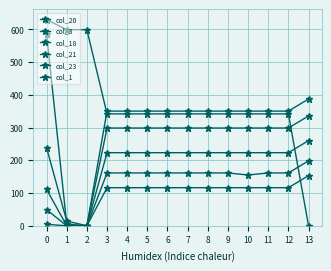

How many distinct data groups are displayed?

6